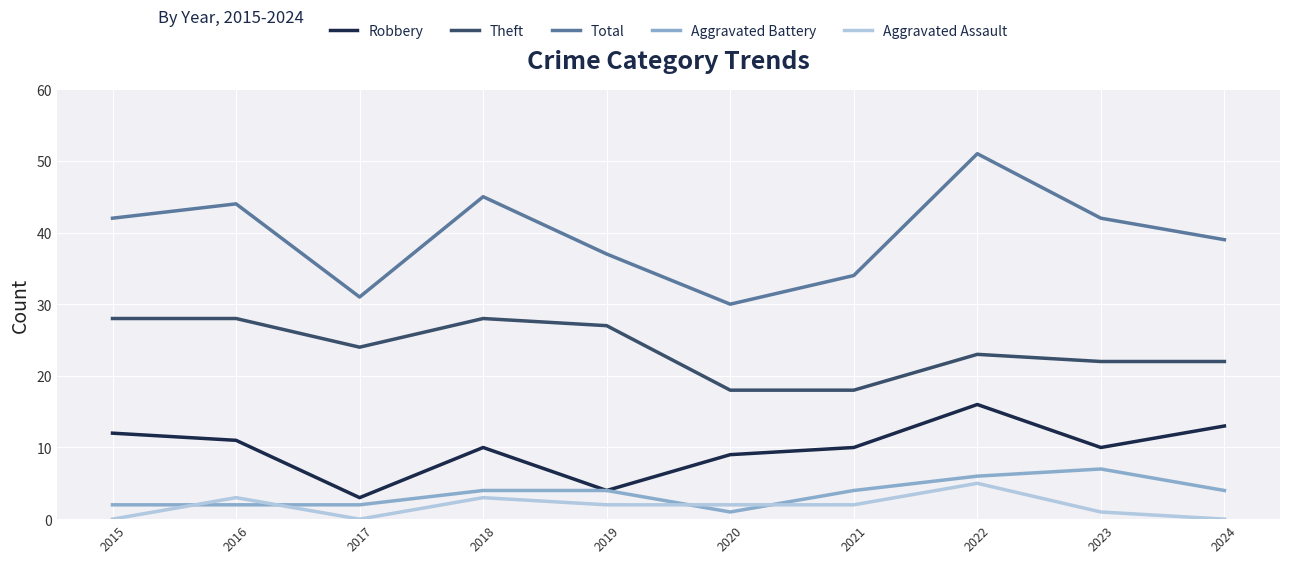

What is the difference between the highest and lowest values at 2024?

39